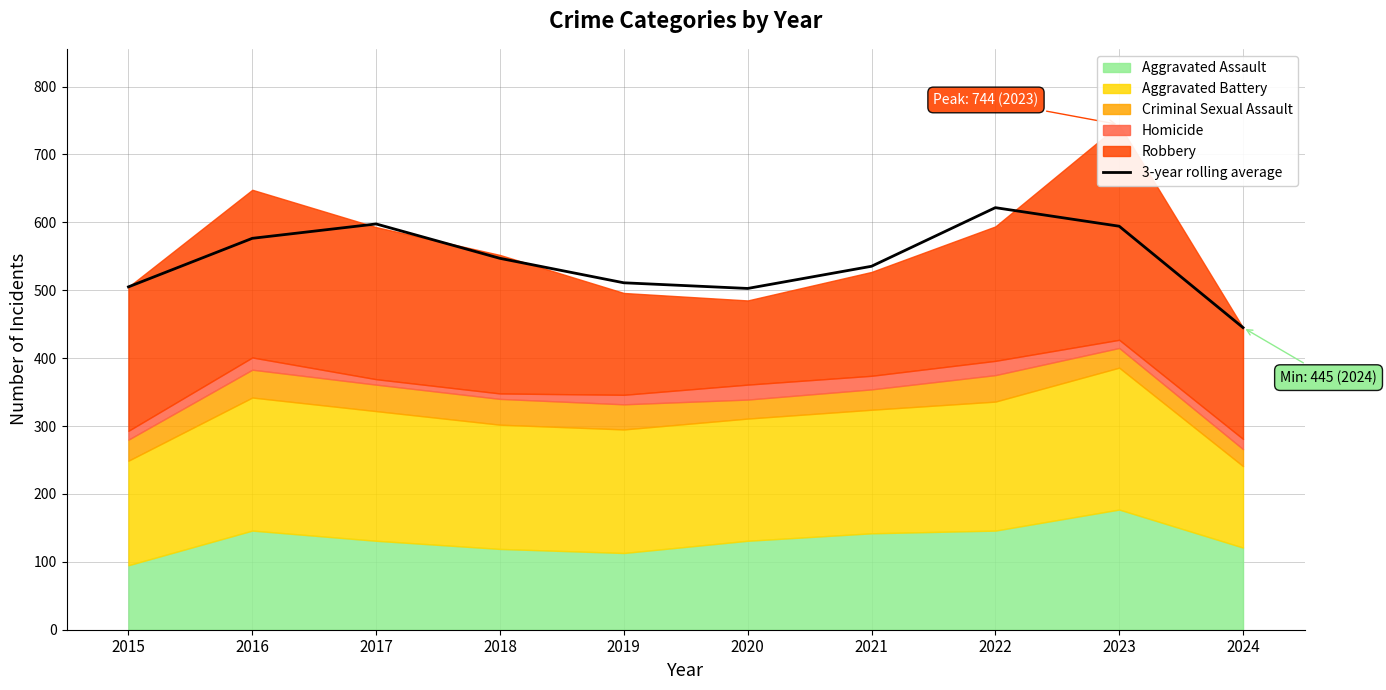

Reading right to left, extract all data points from this chart.

445.0	594.3	621.7	535.3	502.7	511.0	547.0	597.7	576.5	505.0